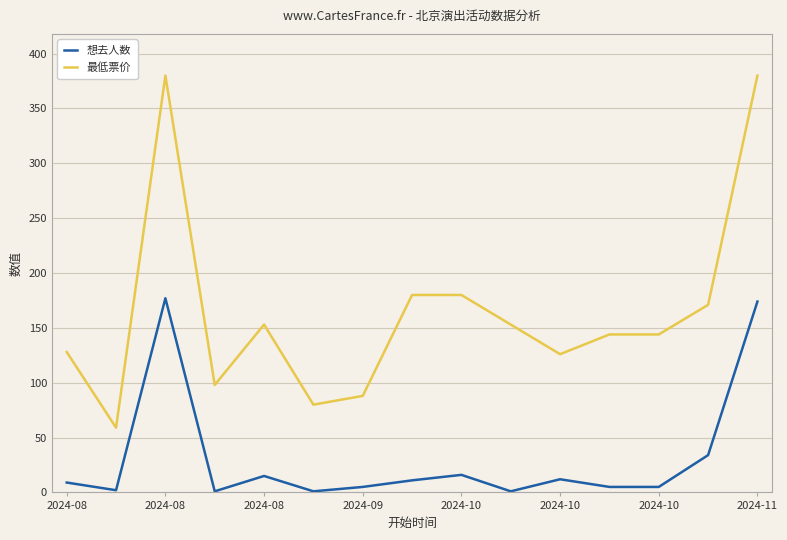

What is the lowest value of the 最低票价 series?

59